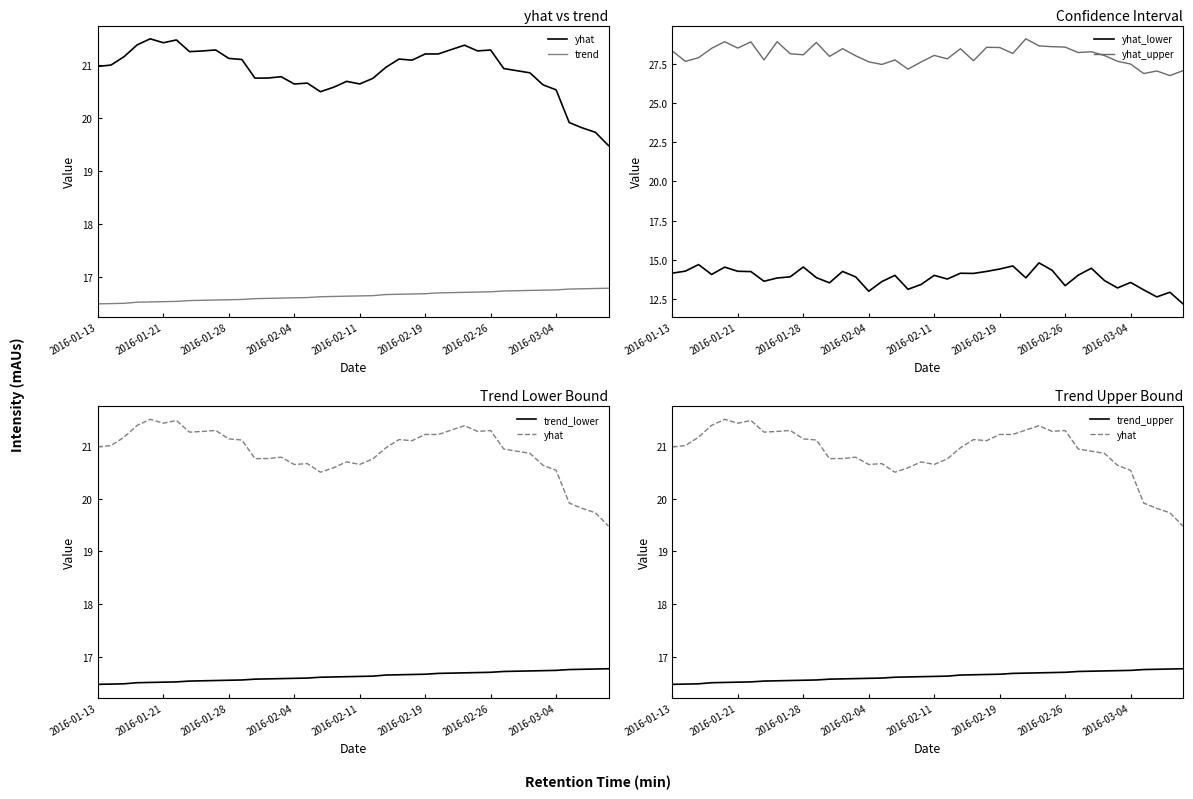

Does the chart display data point markers on the line(s)?

No